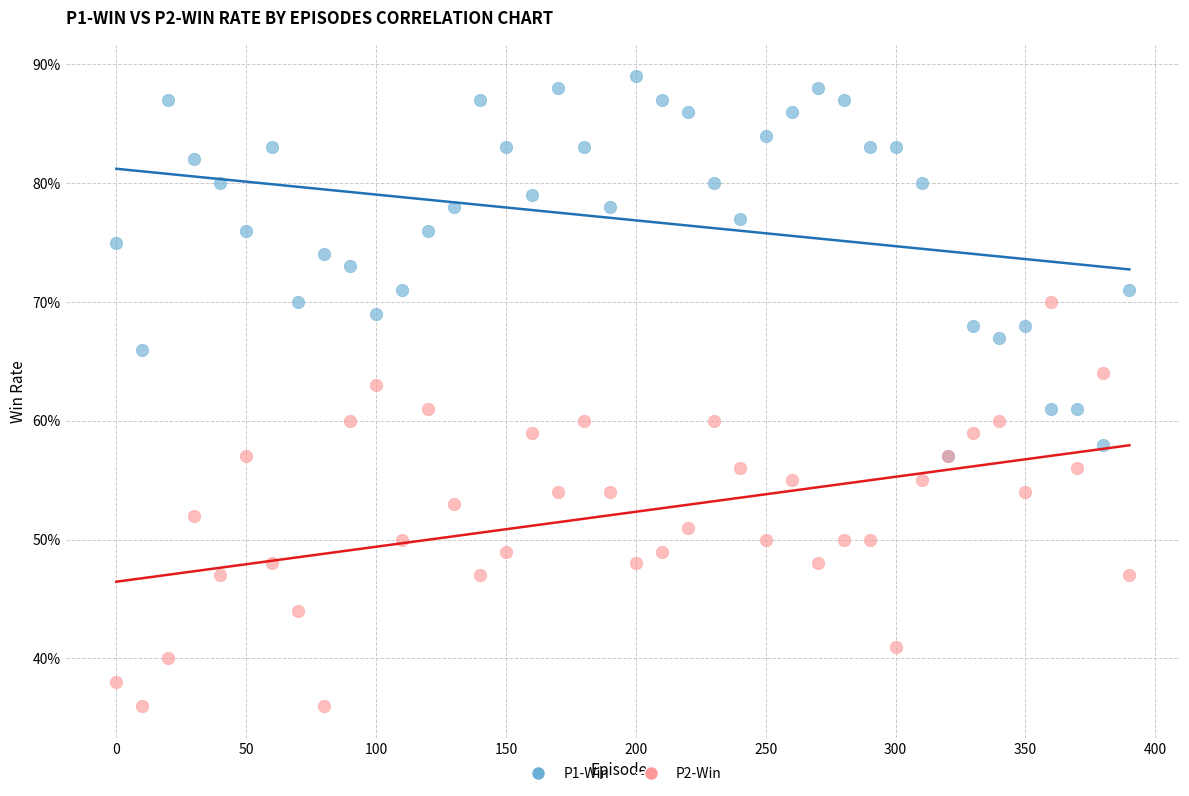

What are all the series names shown in the legend?

P1-Win, P2-Win